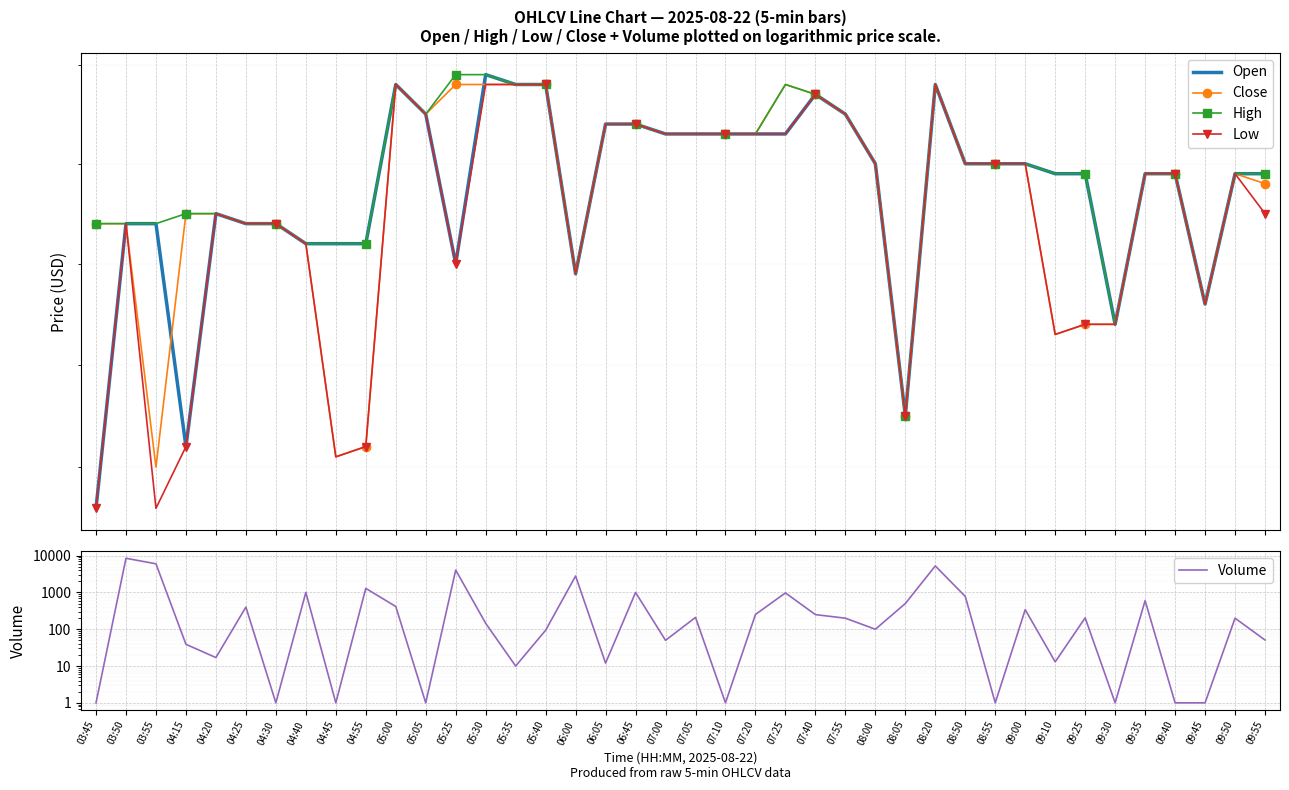

True or false: High has a value of 2.4 at 09:45.

False